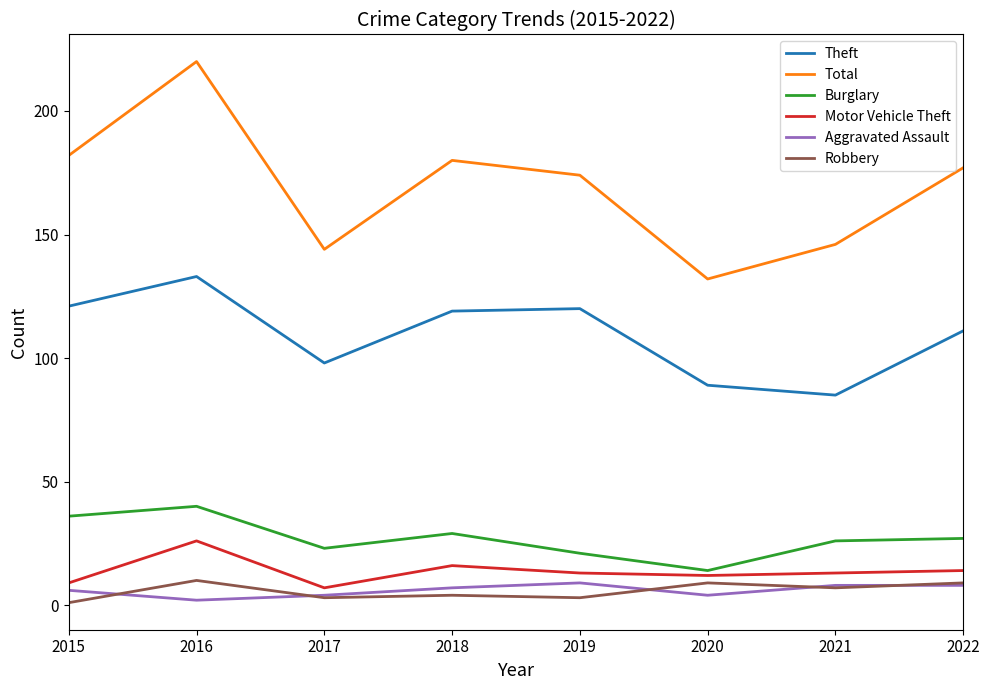

The value of Robbery at 2021 is 7. True or false?

True